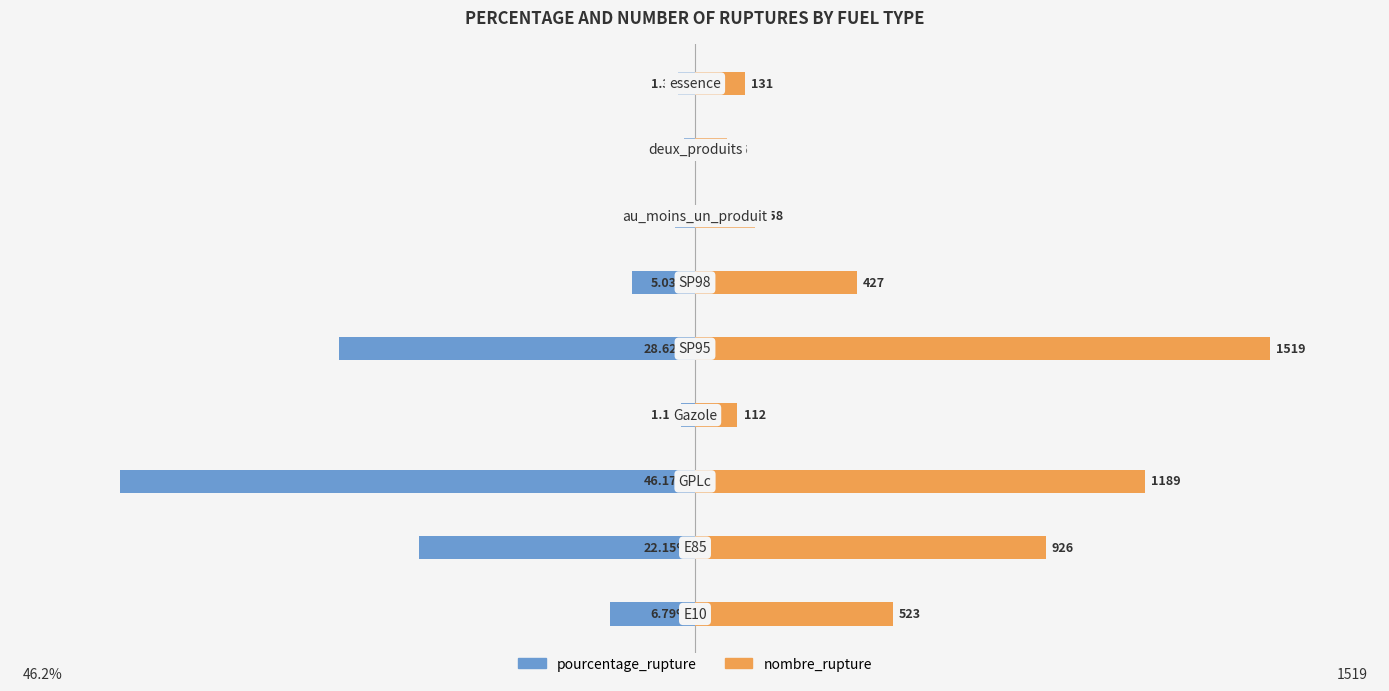

How many data points in pourcentage_rupture are above -5?

4